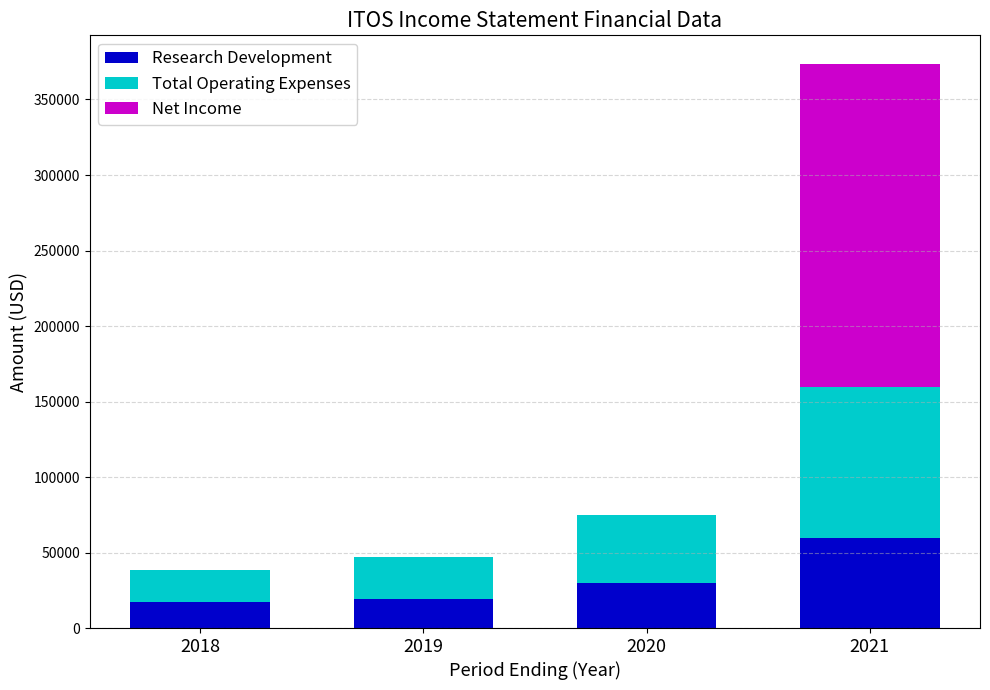

Is it true that Research Development equals 30517 at 2018?

False